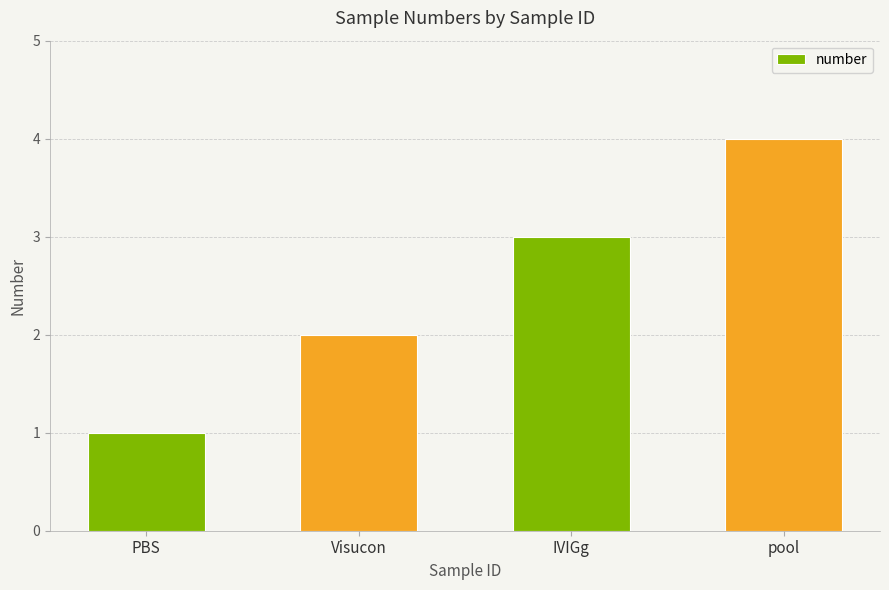

What is the difference between the values at Visucon and pool?

2